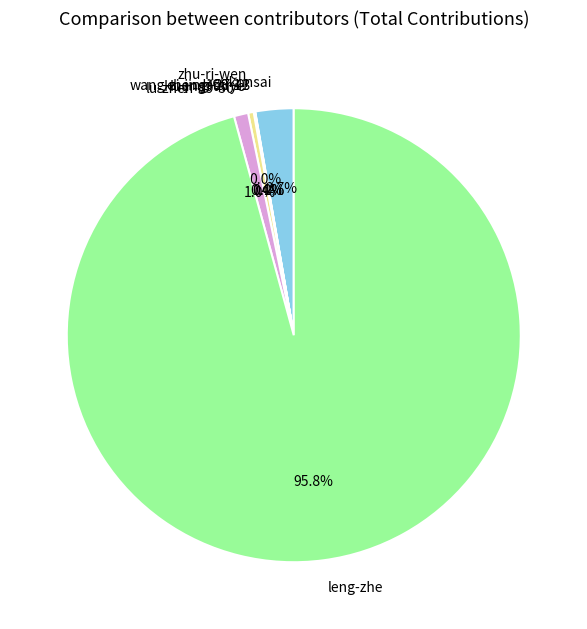

Which category has the biggest portion of the pie?

leng-zhe